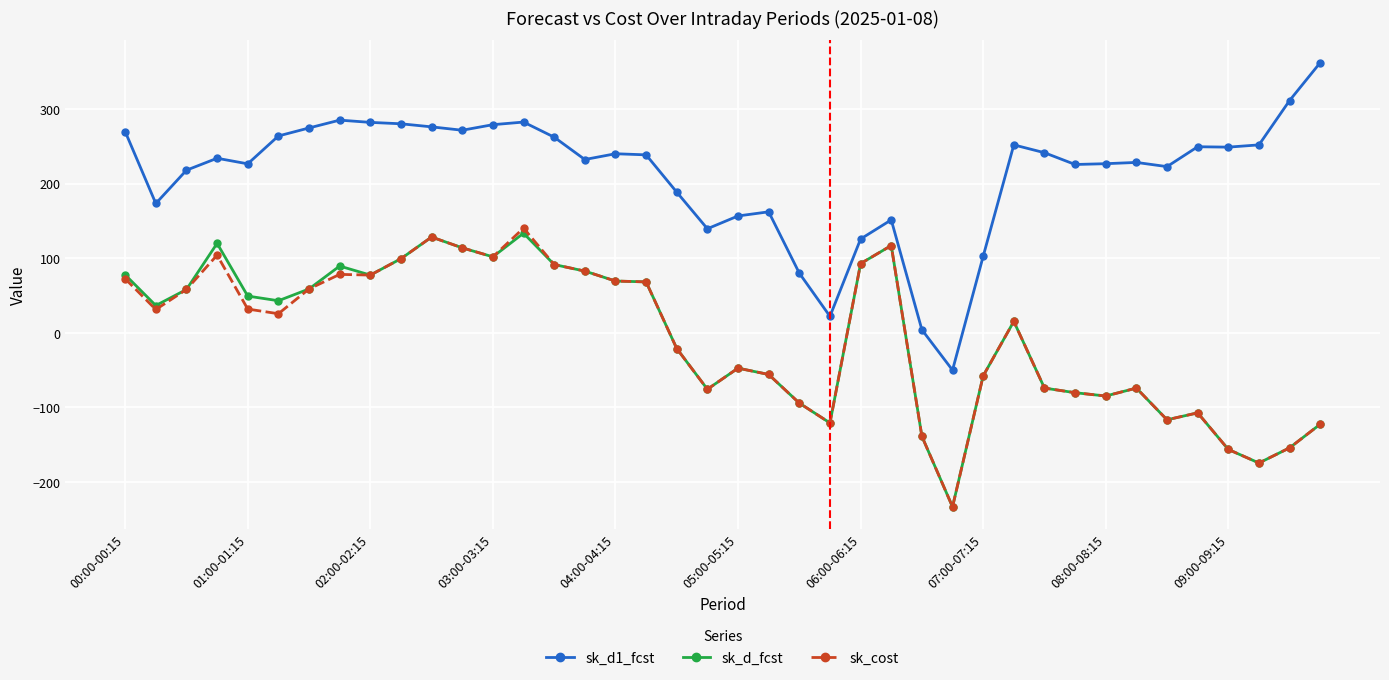

Is this an area chart (filled region under the line)?

No